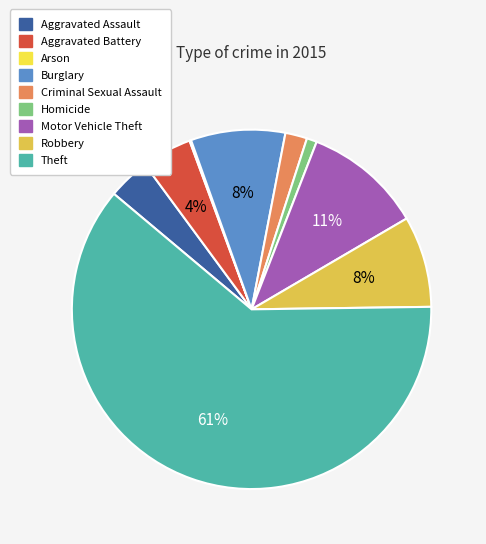

To the nearest percent, what is the difference between the Aggravated Battery and Robbery slice percentages?

4%